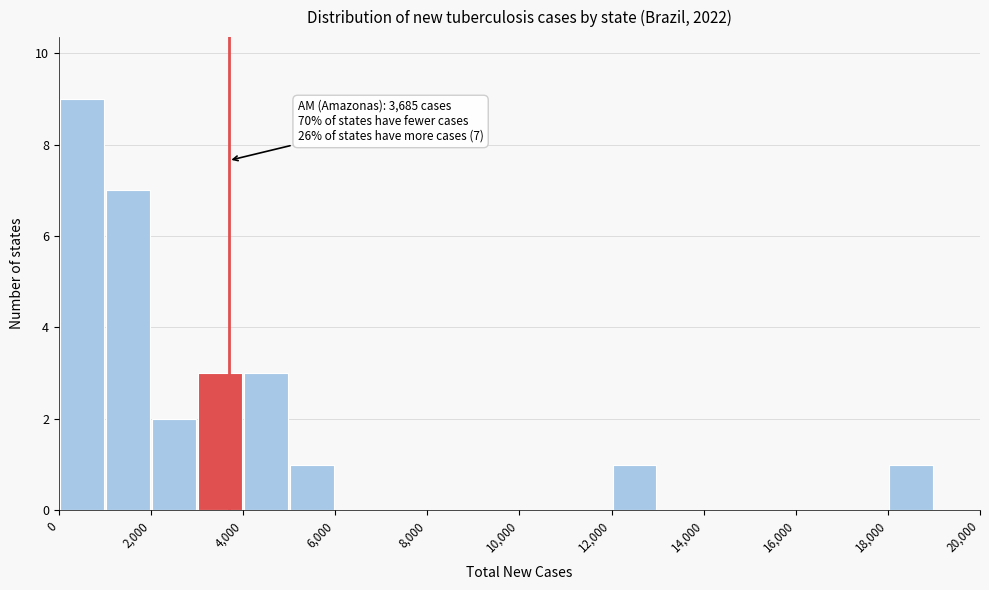

Over which range of the x-axis is the bar tallest?

0 to 1000